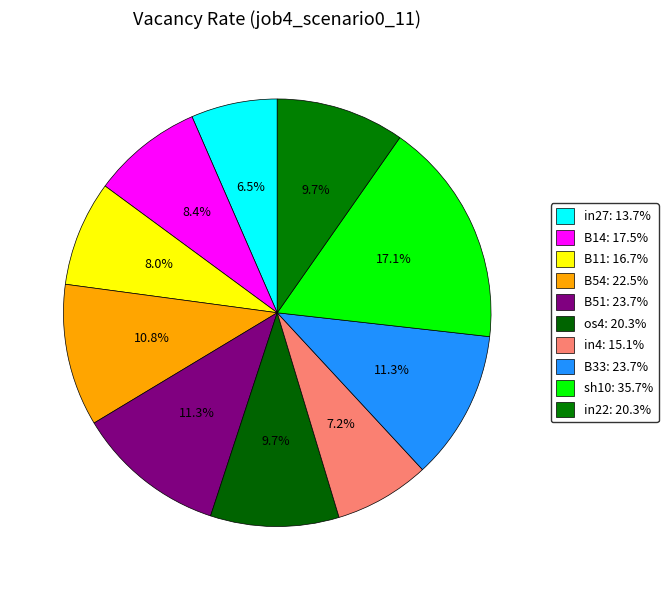

Is there any slice that represents more than half of the pie?

No